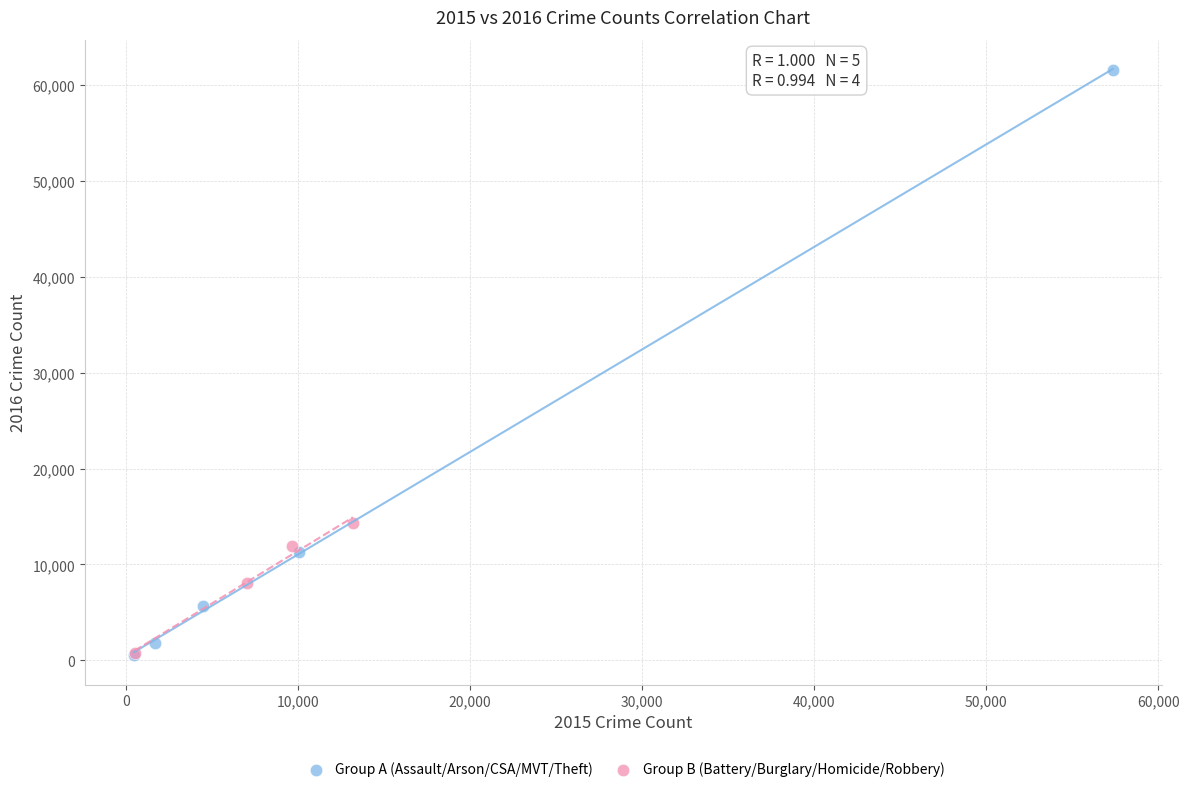

Which series reaches the maximum Y coordinate?

Group A (Assault/Arson/CSA/MVT/Theft)